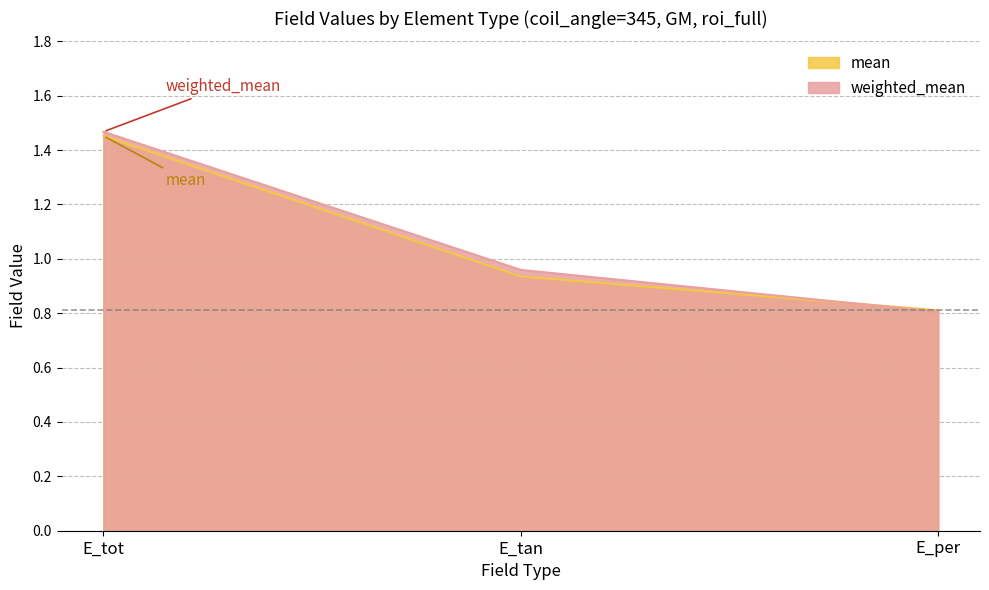

Rank the series by their maximum value, from highest to lowest.

weighted_mean, mean